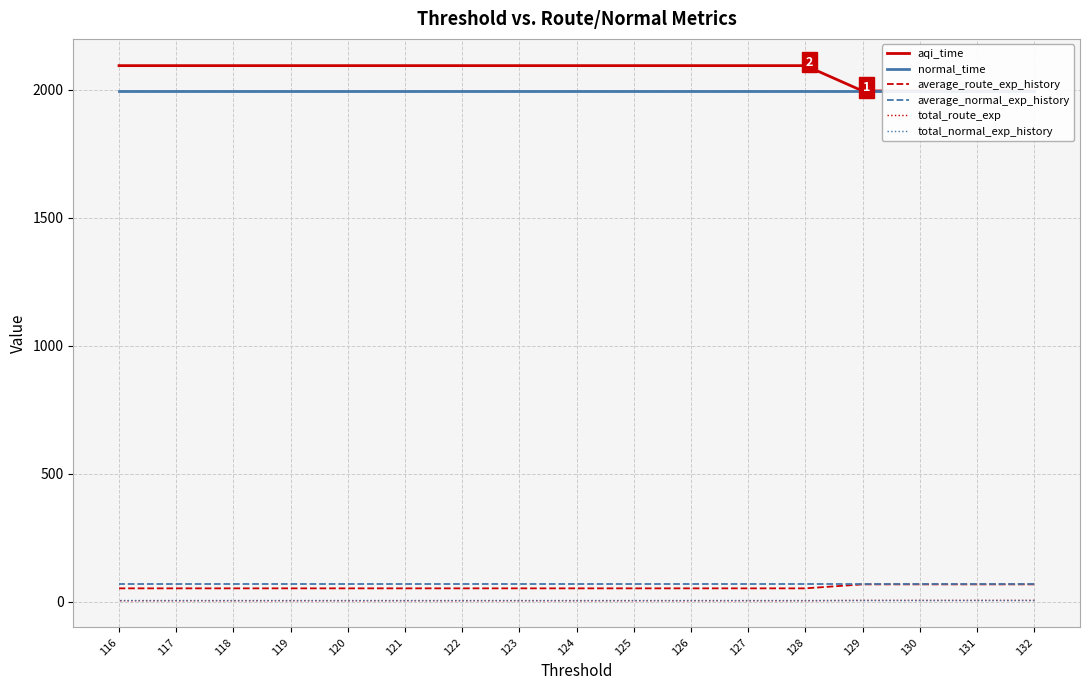

Is it true that average_route_exp_history equals 53.0 at 121?

True